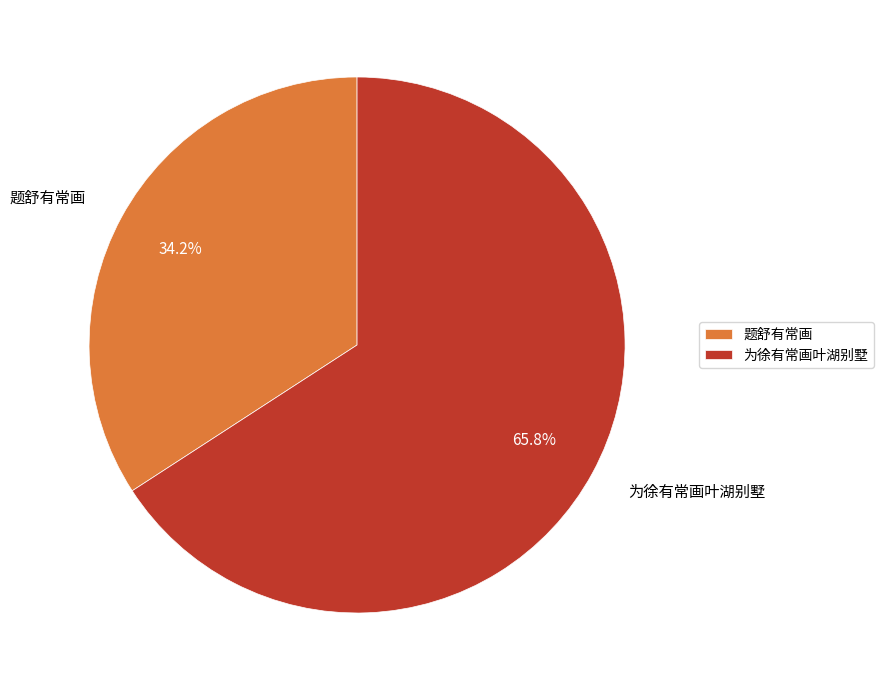

What is the total percentage of 为徐有常画叶湖别墅 and 题舒有常画?

100.0%